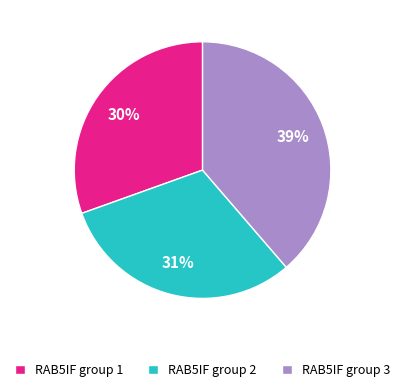

Which has a higher value, RAB5IF group 1 or RAB5IF group 3?

RAB5IF group 3